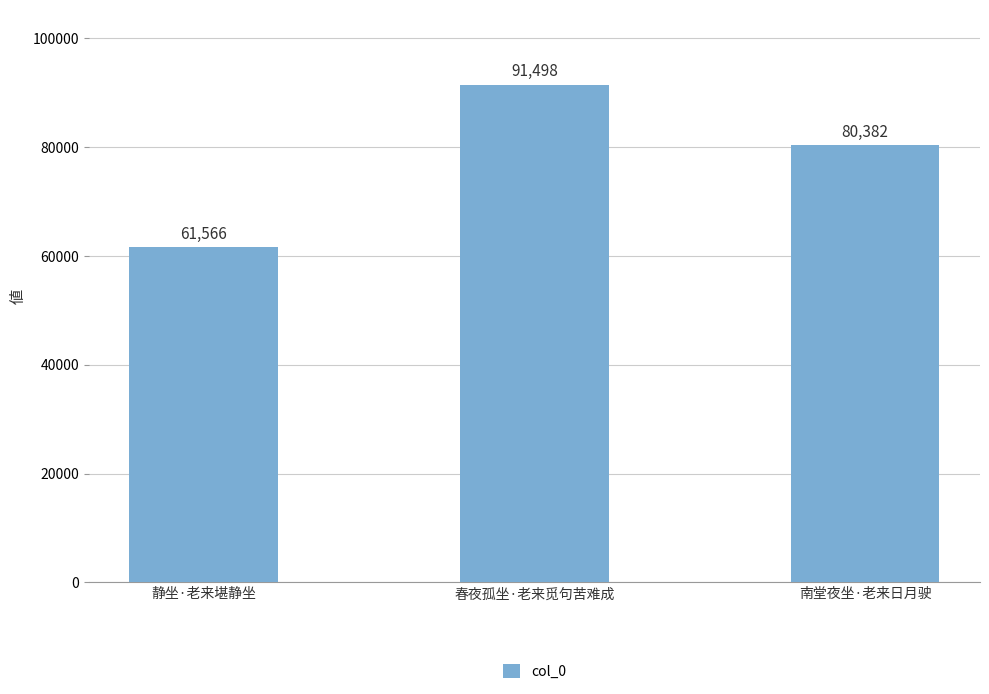

Reading left to right, transcribe all the data shown in this chart.

静坐·老来堪静坐=61566	春夜孤坐·老来觅句苦难成=91498	南堂夜坐·老来日月驶=80382